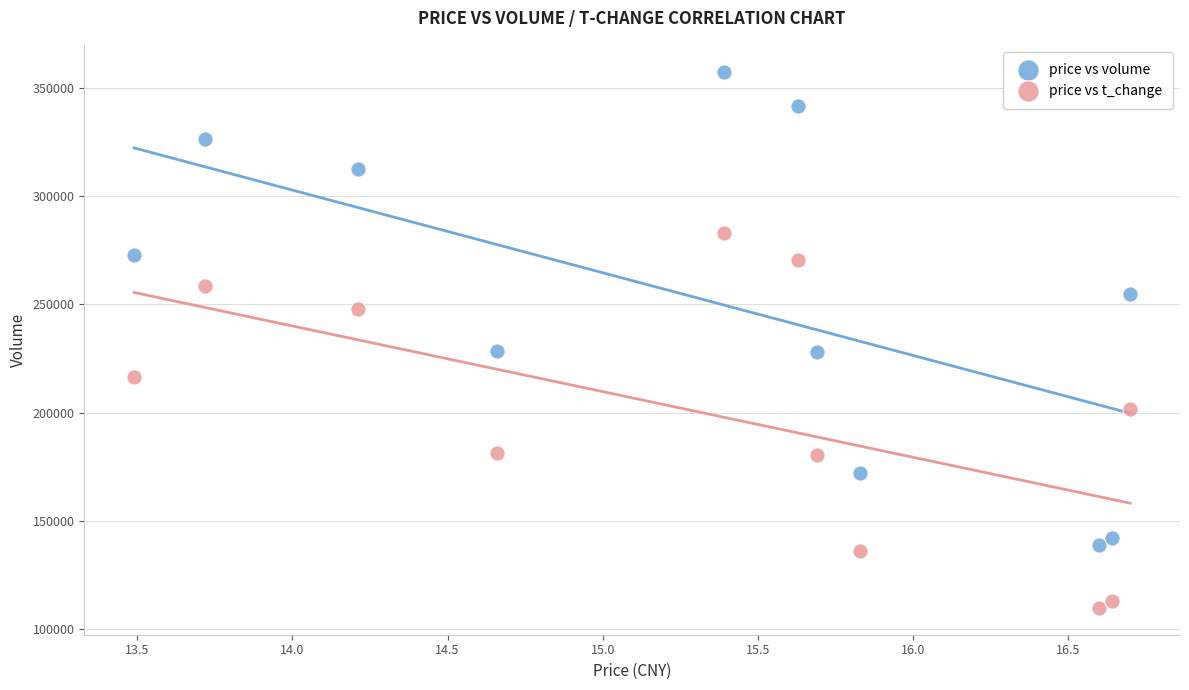

What are all the series names shown in the legend?

price vs volume, price vs t_change